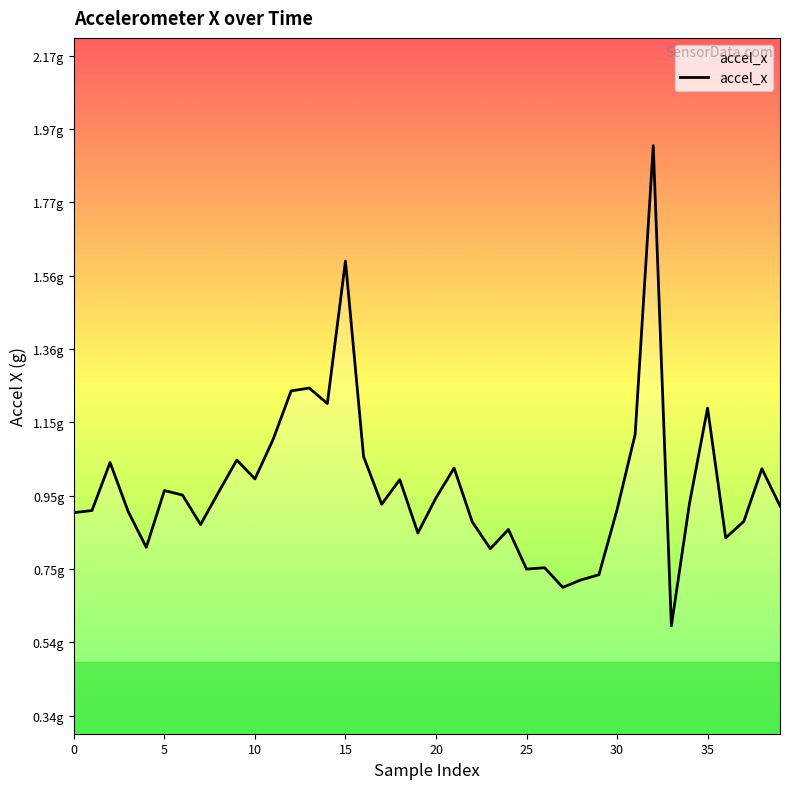

What is the average value?

1.0